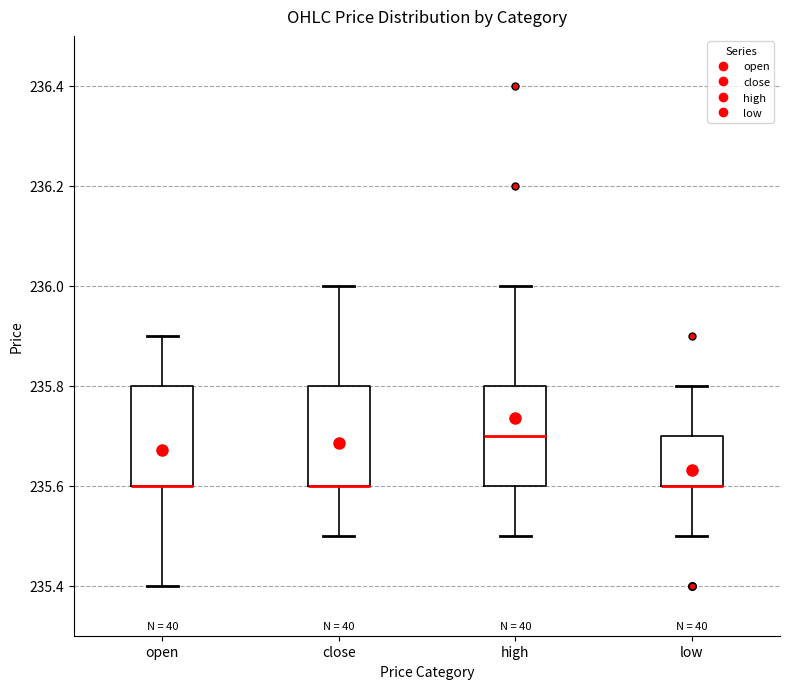

Where does the median line of the box for high sit on the y-axis? The values are not printed on the chart, so give them approximately, as read against the axis.

235.7